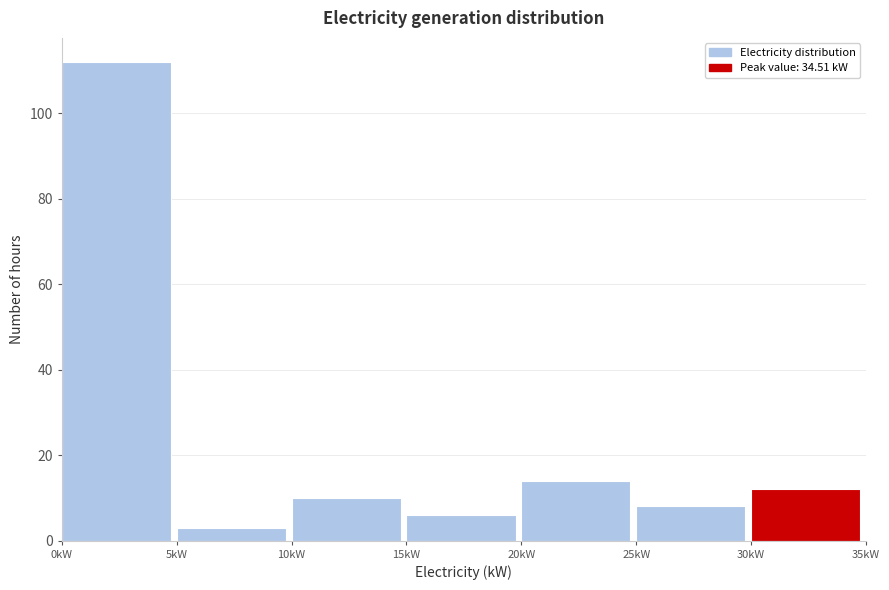

What is the height of the bar covering 10 to 15 on the x-axis? The values are not printed on the chart, so give them approximately, as read against the axis.

10